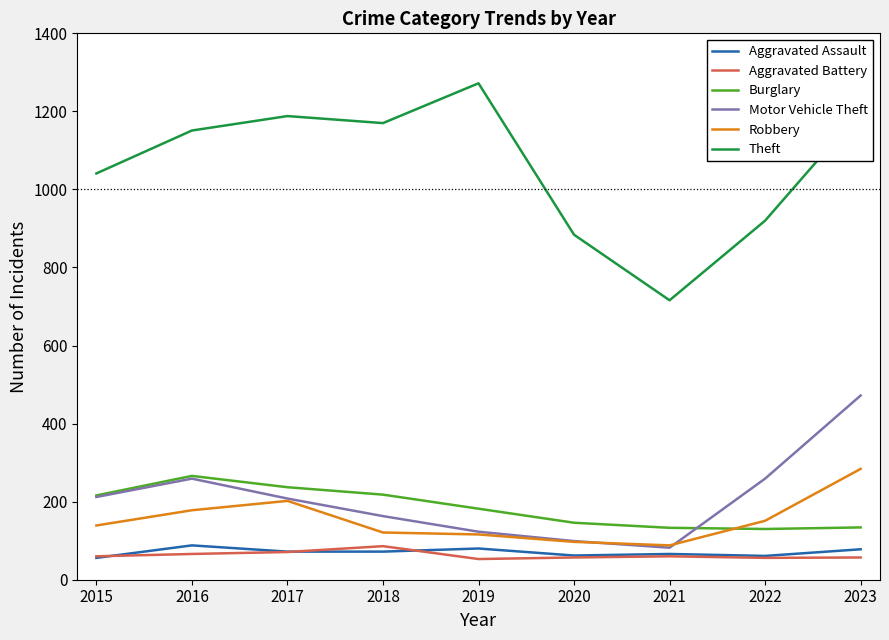

Is the value of Burglary at 2023 greater than the value of Aggravated Battery at 2023?

Yes